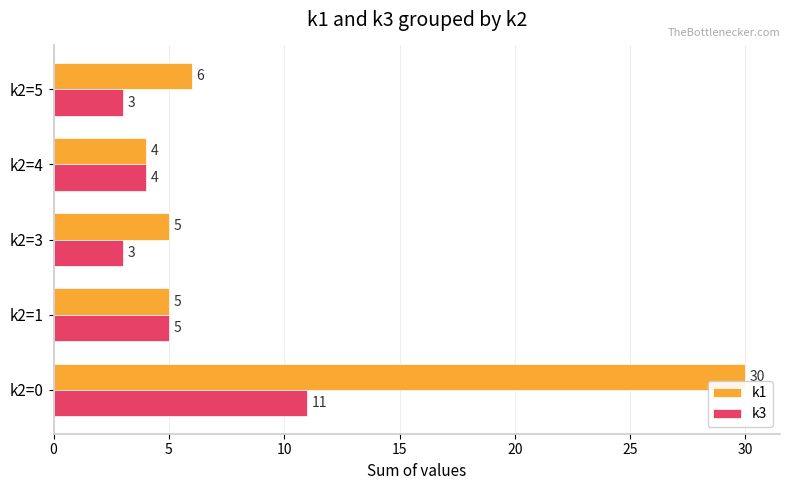

What is the difference between the k1 values at k2=0 and k2=5?

24